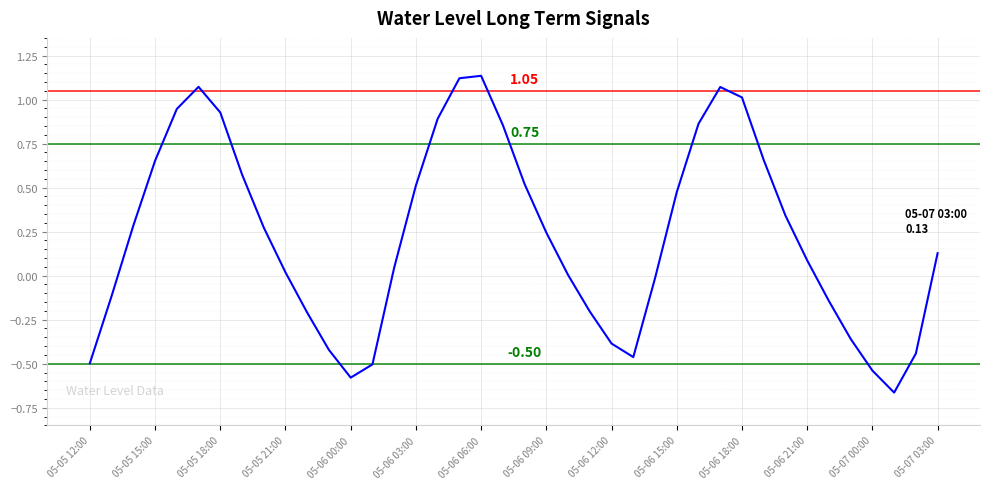

At which category does the chart reach its minimum across all series?

37